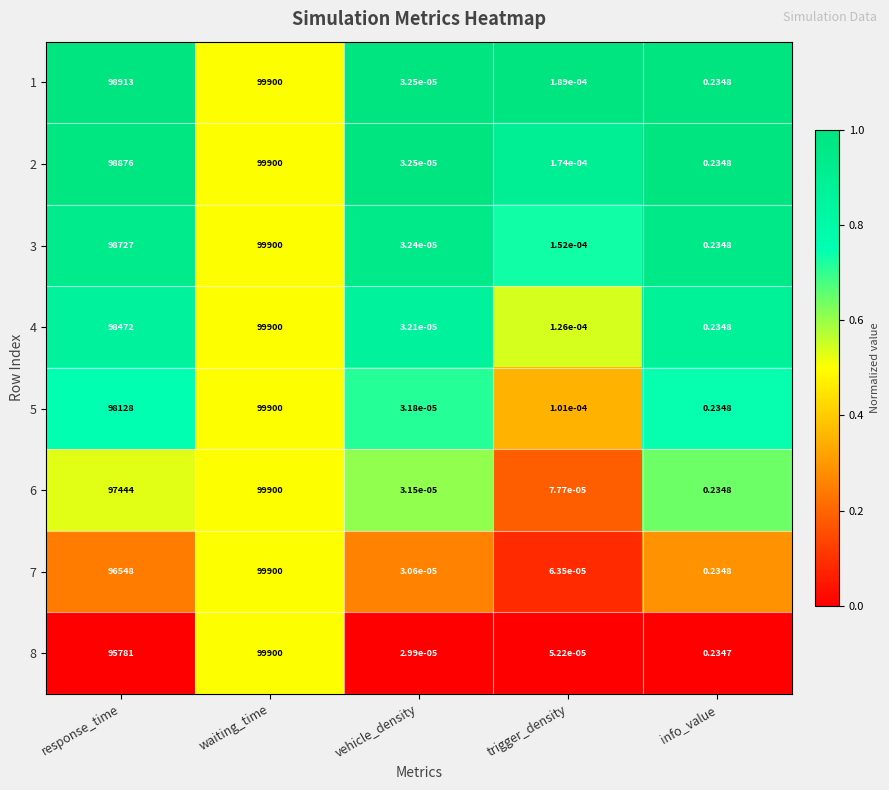

Rank the categories by 8 value from highest to lowest.

waiting_time, response_time, info_value, trigger_density, vehicle_density